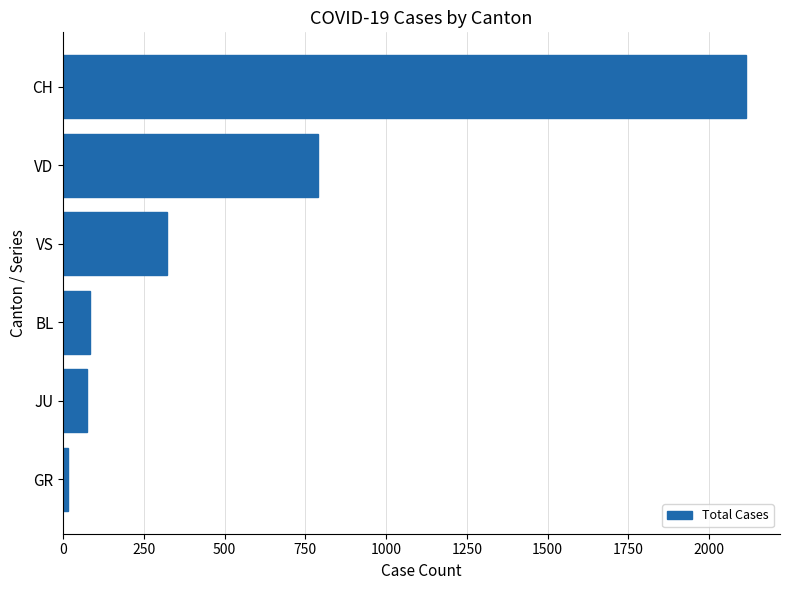

Reading top to bottom, transcribe all the data shown in this chart.

2114	790	321	84	75	15